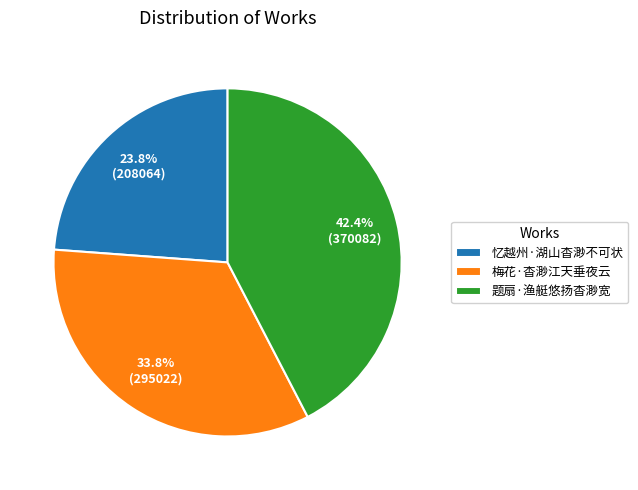

What is the largest slice in the pie chart?

题扇·渔艇悠扬杳渺宽